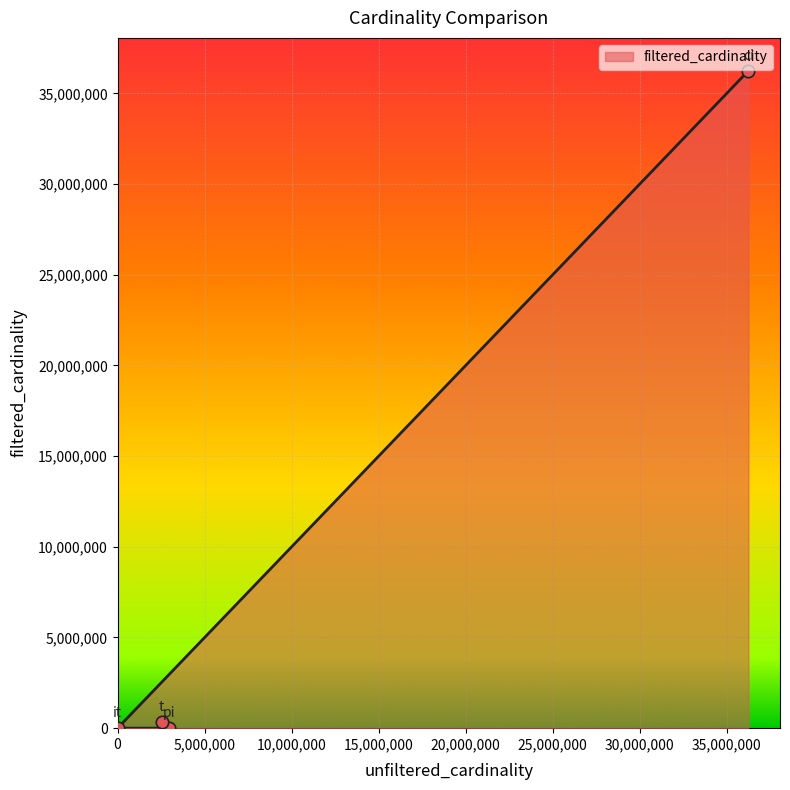

Which has a higher value, t or it?

t